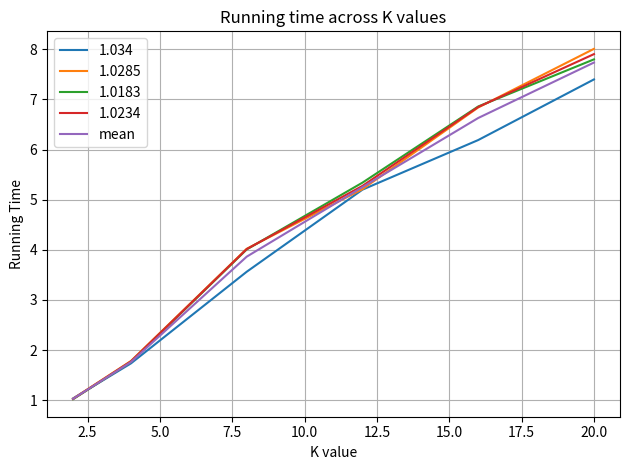

Which series has the largest range (max minus min)?

1.0285